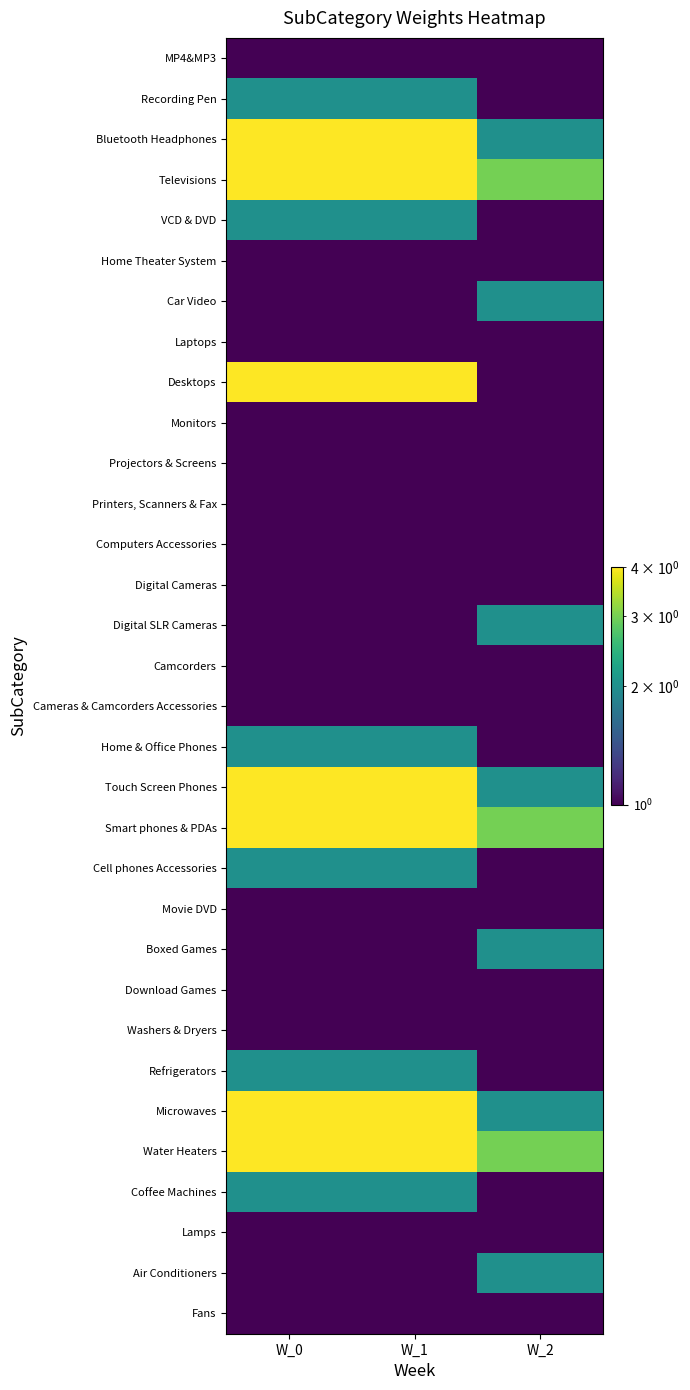

What is the minimum value shown in the chart?

1